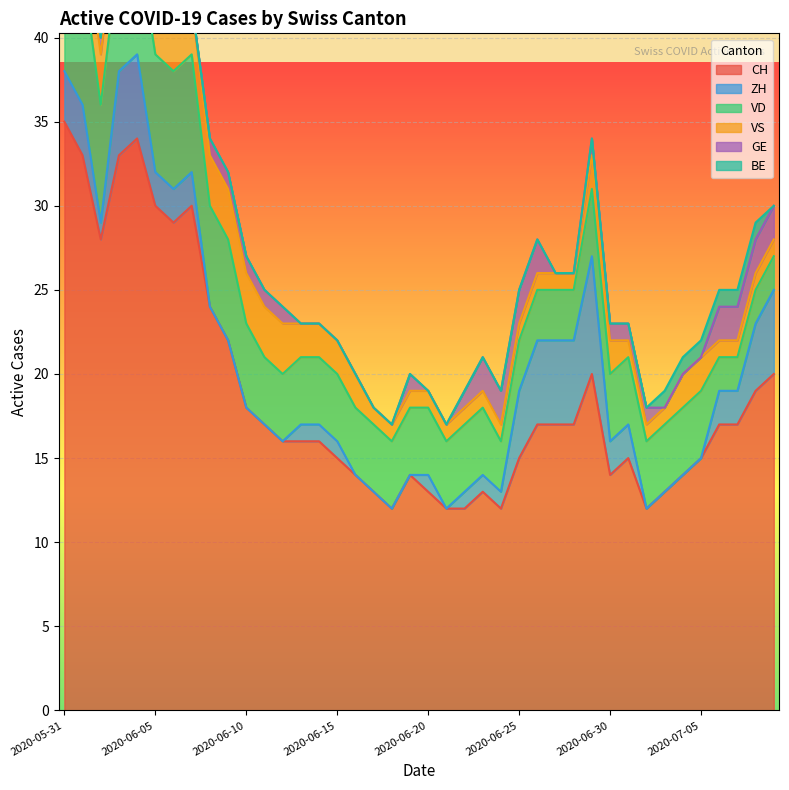

Which category has the highest value in the BE series?

2020-05-31